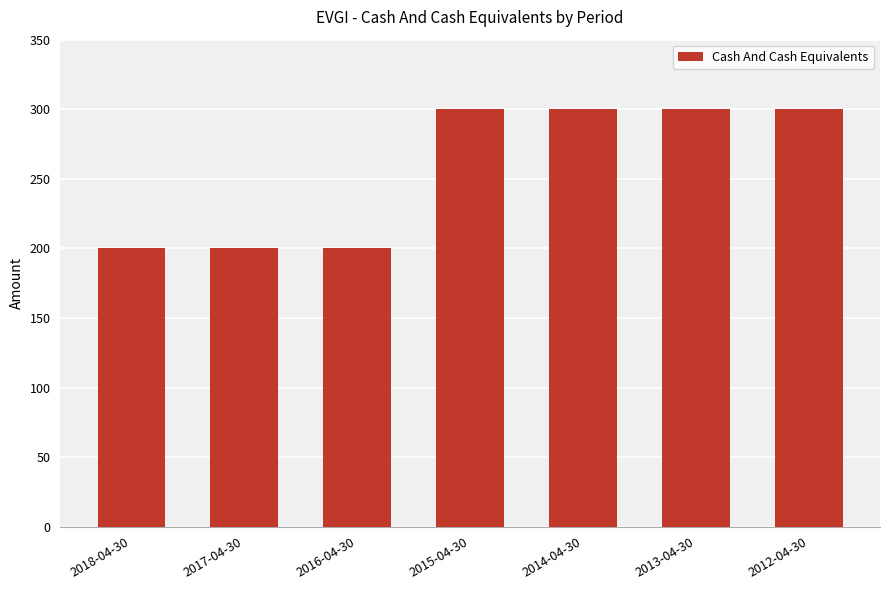

Does the chart contain any negative values?

No